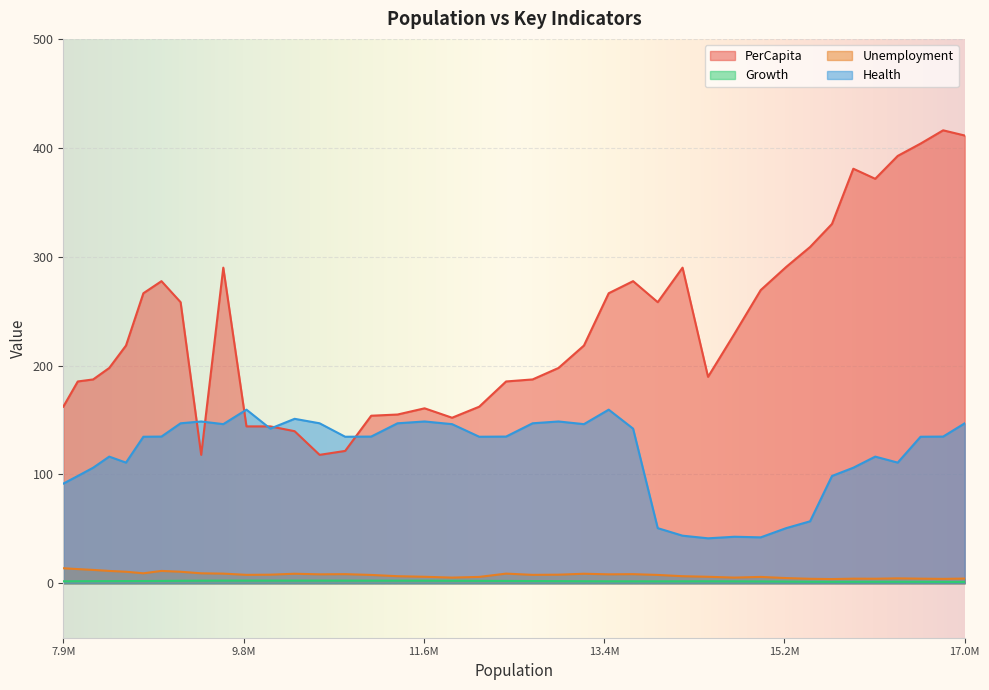

What is the greatest value displayed?

416.0